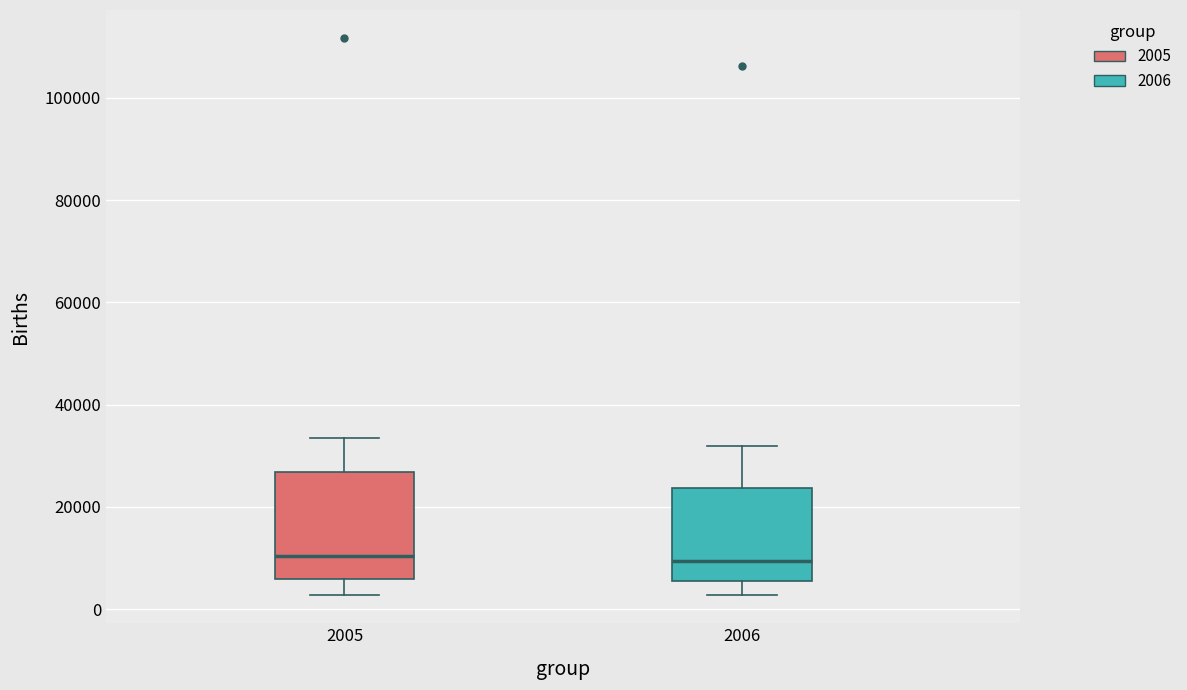

Where is the upper edge of the box at x = 2006 on the y-axis? The values are not printed on the chart, so give them approximately, as read against the axis.

24000